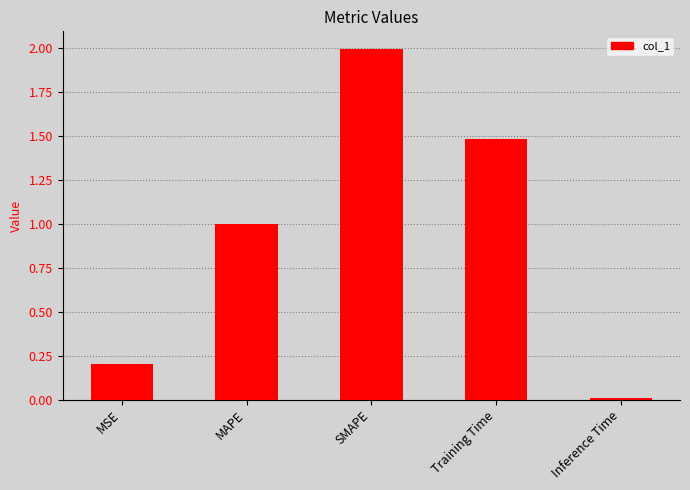

What is the difference between the maximum and second lowest values?

1.8